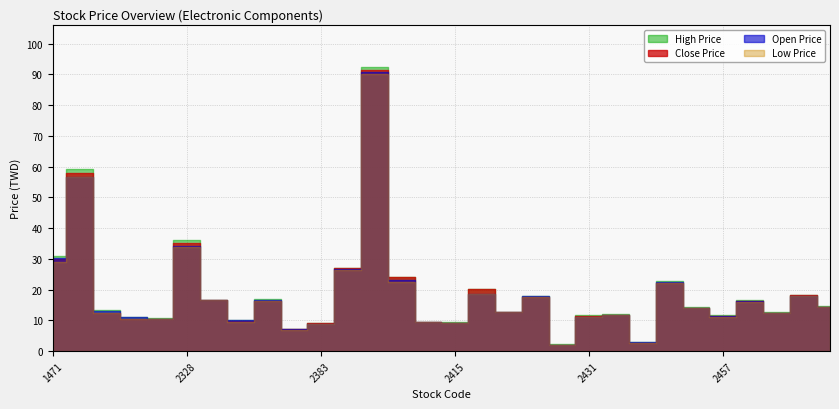

Reading left to right, what are all the values shown in this chart?

Close Price: 1471=30.1	2308=57.8	2313=12.3	2316=10.6	2327=10.6	2328=35.2	2355=16.6	2367=9.8	2368=16.4	2375=7.2	2383=9.0	2385=26.9	2392=91.5	2402=24.1	2413=9.4	2415=9.2	2420=20.1	2421=12.7	2428=17.6	2429=2.1	2431=11.3	2437=11.8	2440=2.8	2452=22.3	2456=14.2	2457=11.3	2460=16.4	2462=12.5	2467=18.3	2469=14.3
Open Price: 1471=30.4	2308=56.6	2313=13.2	2316=11.0	2327=10.5	2328=34.1	2355=16.6	2367=10.0	2368=16.8	2375=7.1	2383=8.9	2385=26.8	2392=90.7	2402=23.0	2413=9.4	2415=9.2	2420=18.8	2421=12.6	2428=17.8	2429=2.1	2431=11.2	2437=11.7	2440=2.9	2452=22.4	2456=14.2	2457=11.3	2460=16.2	2462=12.4	2467=18.1	2469=14.2
High Price: 1471=30.9	2308=59.3	2313=13.4	2316=11.2	2327=10.9	2328=36.3	2355=16.8	2367=10.2	2368=17.1	2375=7.3	2383=9.2	2385=27.2	2392=92.3	2402=24.2	2413=9.5	2415=9.3	2420=20.1	2421=12.8	2428=18.0	2429=2.2	2431=11.7	2437=12.0	2440=3.0	2452=22.9	2456=14.4	2457=11.8	2460=16.6	2462=12.8	2467=18.4	2469=14.7
Low Price: 1471=28.9	2308=56.6	2313=12.3	2316=10.6	2327=10.5	2328=33.9	2355=16.5	2367=9.6	2368=16.2	2375=7.0	2383=8.9	2385=26.5	2392=90.3	2402=22.6	2413=9.4	2415=9.2	2420=18.8	2421=12.6	2428=17.5	2429=2.1	2431=11.2	2437=11.7	2440=2.8	2452=22.1	2456=14.2	2457=11.2	2460=16.0	2462=12.4	2467=18.1	2469=14.2